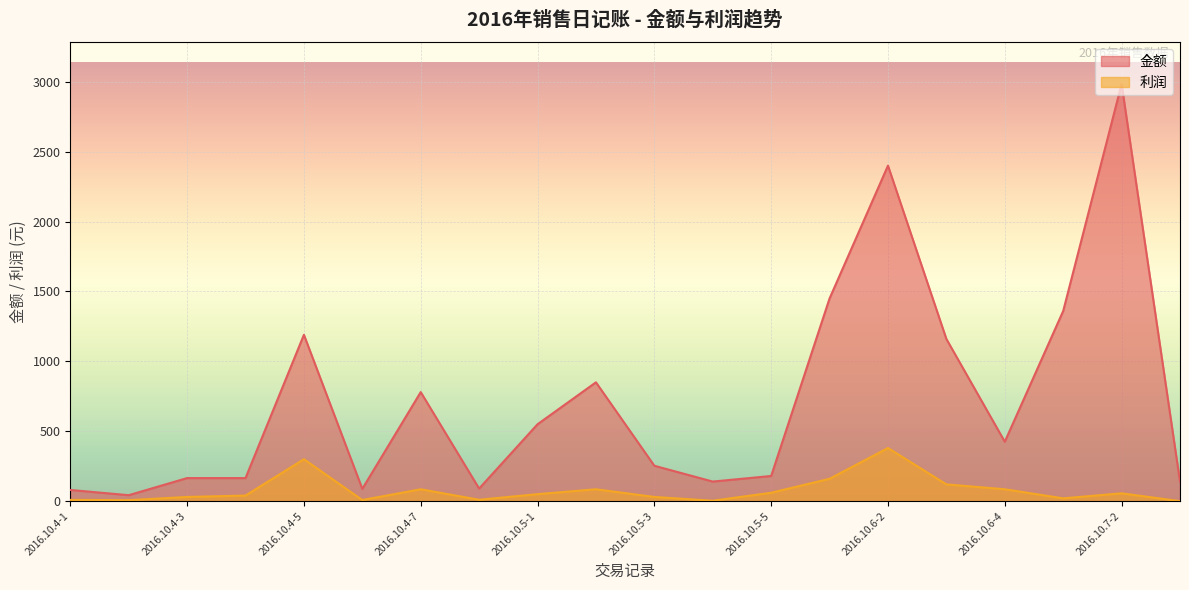

At which label is 利润 closest to 190?

2016.10.6-1